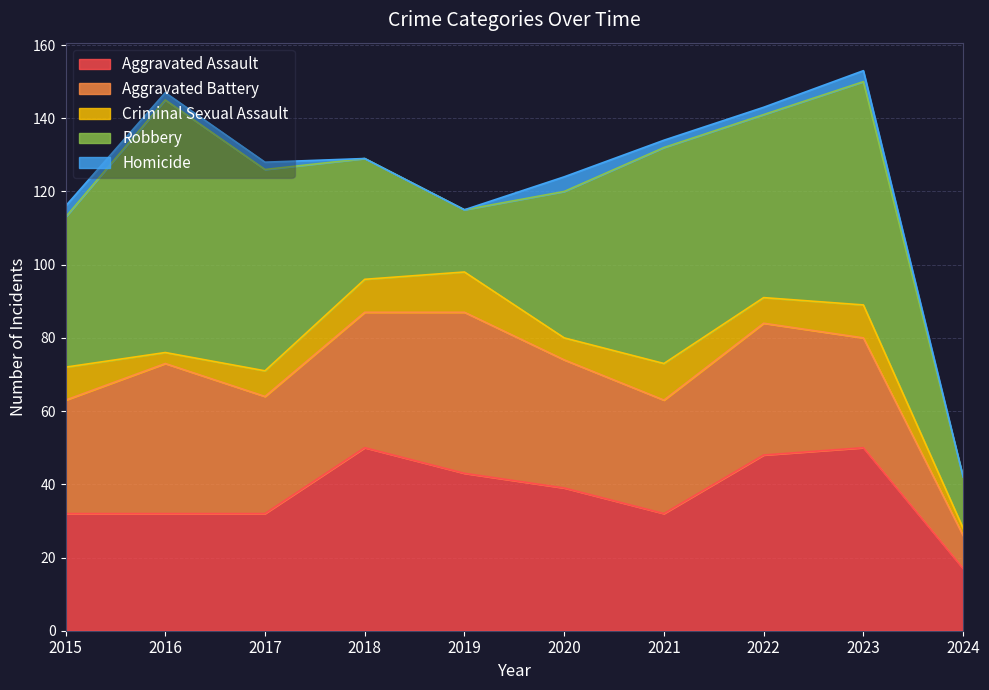

How many values in the Criminal Sexual Assault series exceed 9?

2